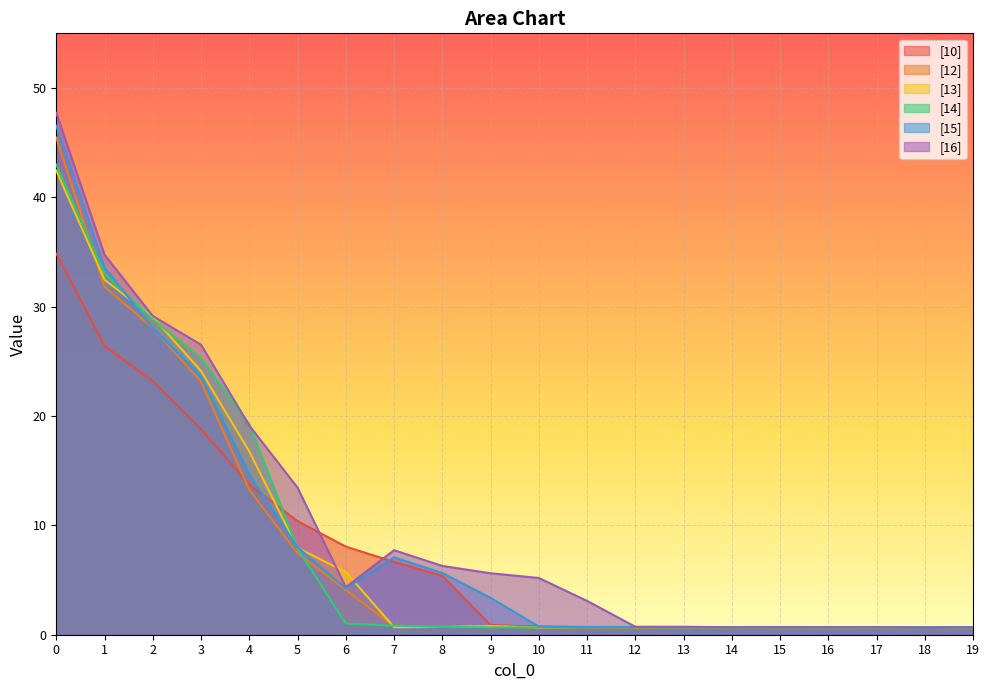

What is the value of the [12] point at the 9th from the left?

0.7